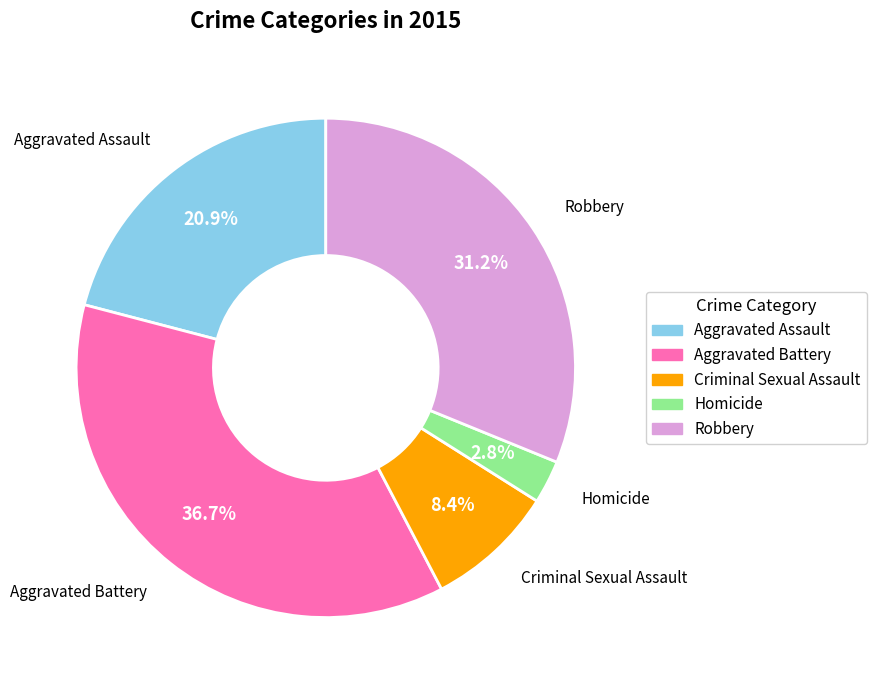

Is there any slice that represents more than half of the pie?

No